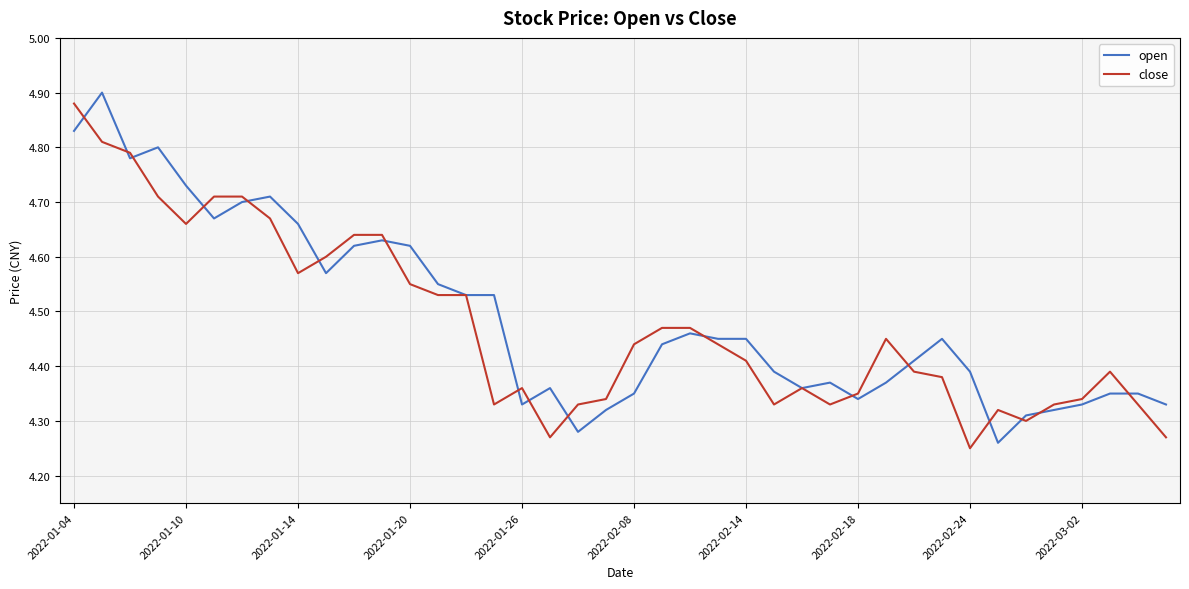

Which series has the largest range (max minus min)?

open